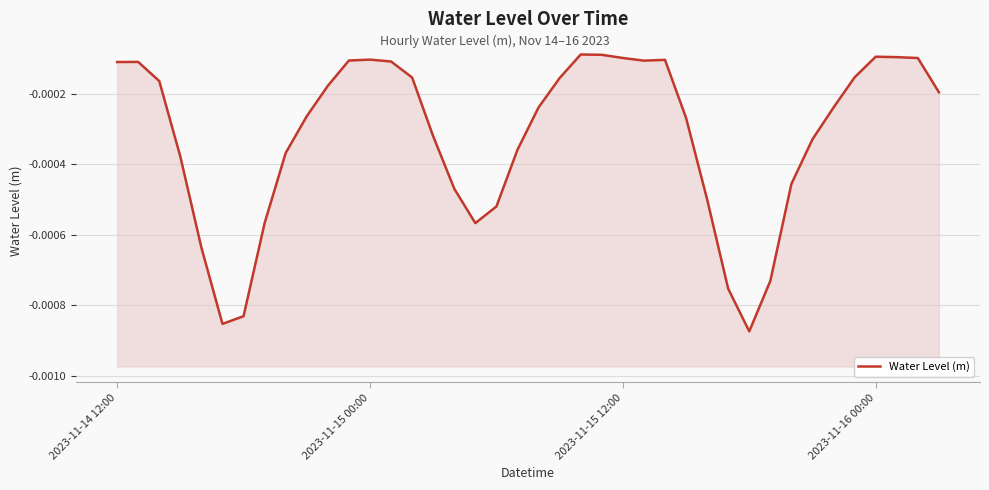

At which label is the value closest to 0?

22